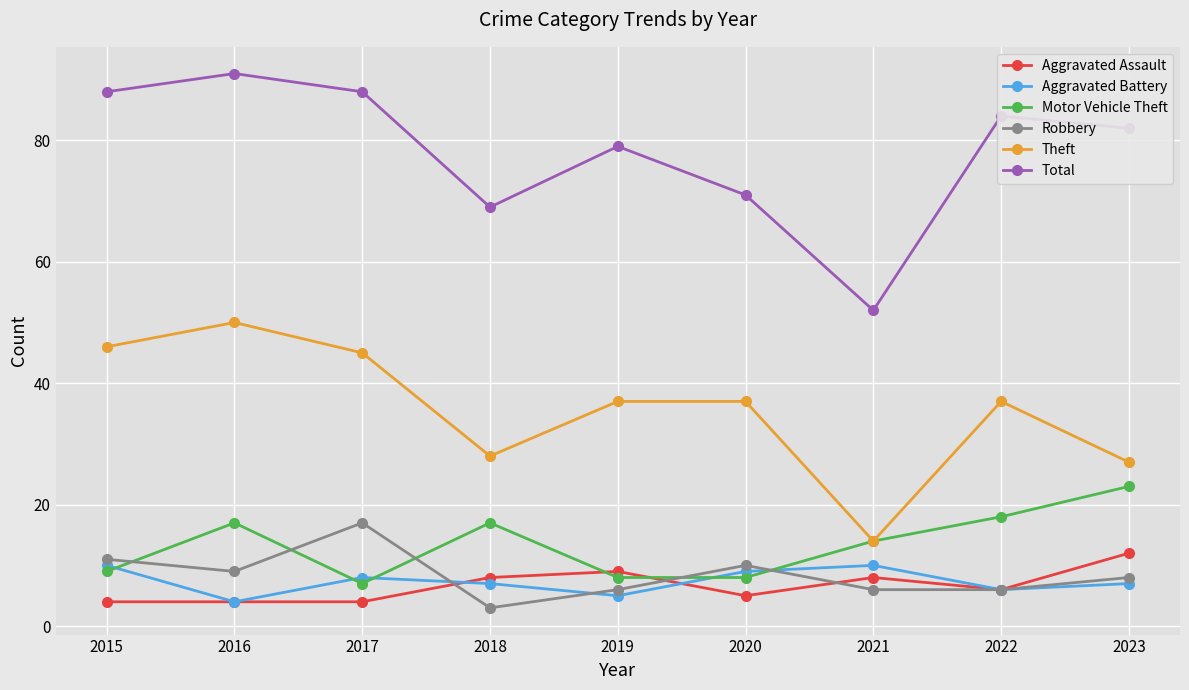

Is the value of Total at 2015 greater than the value of Aggravated Battery at 2017?

Yes